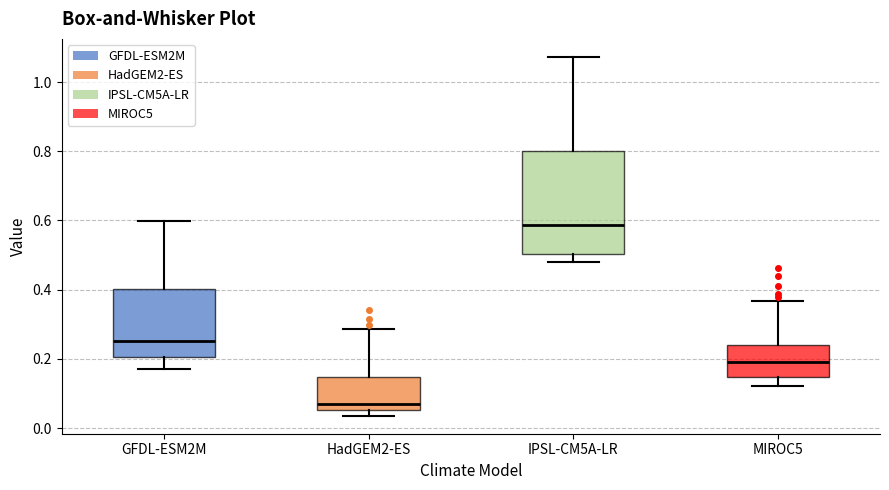

Reading left to right, read every box against the y-axis: the position of its median line, the range the box covers, and the ends of its whiskers. The values are not printed on the chart, so give them approximately, as read against the axis.

GFDL-ESM2M: median 0.26, box 0.20 to 0.40, whiskers 0.16 to 0.60
HadGEM2-ES: median 0.06 (just above the box's lower edge), box 0.06 to 0.14, whiskers 0.04 to 0.28
IPSL-CM5A-LR: median 0.58, box 0.50 to 0.80, whiskers 0.48 to 1.08
MIROC5: median 0.20, box 0.14 to 0.24, whiskers 0.12 to 0.36